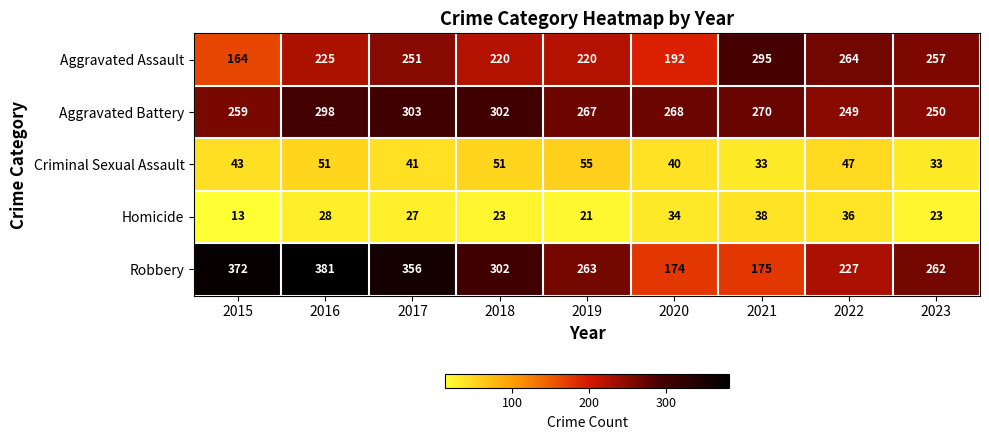

The Robbery series shows 356 at 2017. True or false?

True